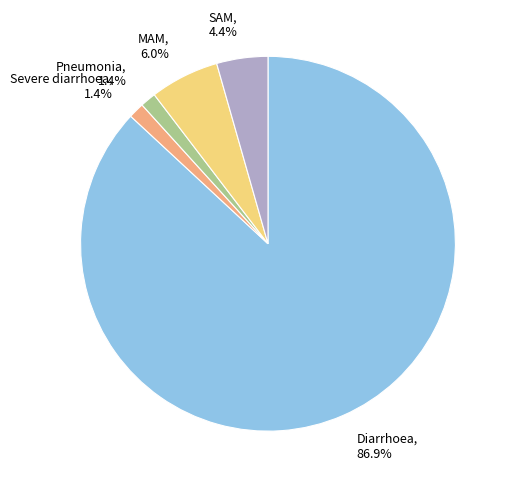

Count the number of slices in the pie.

5